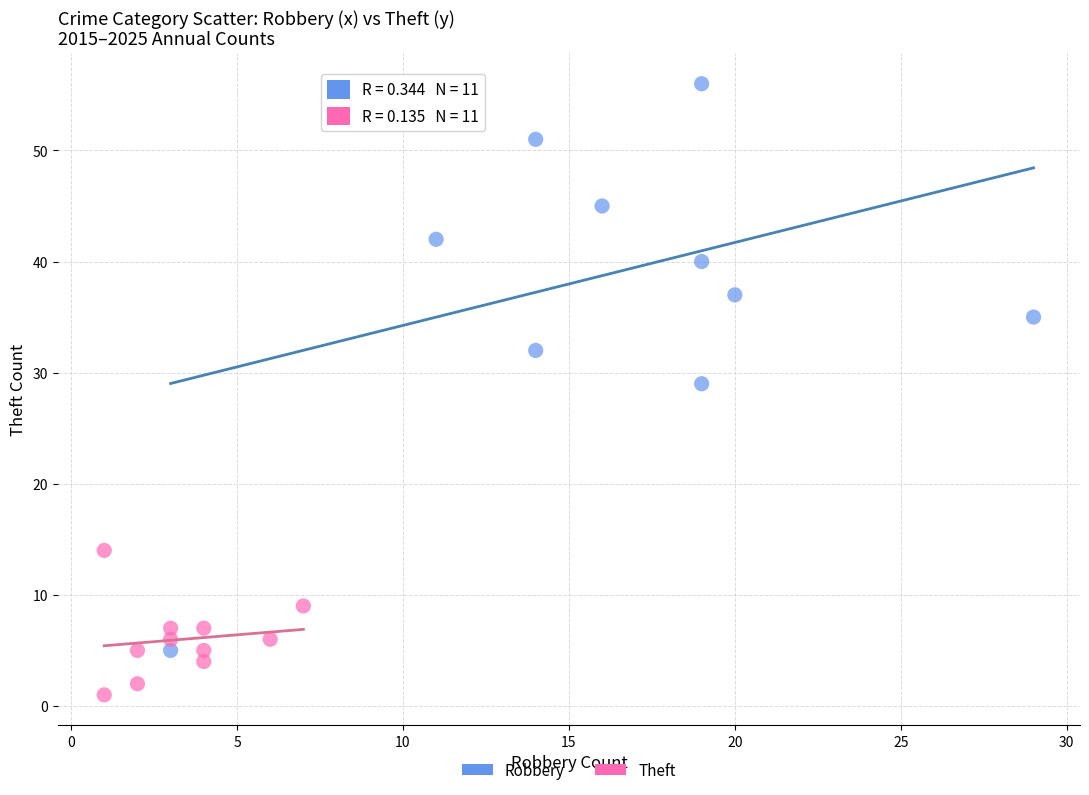

Which series contains the lowest Y value?

Theft